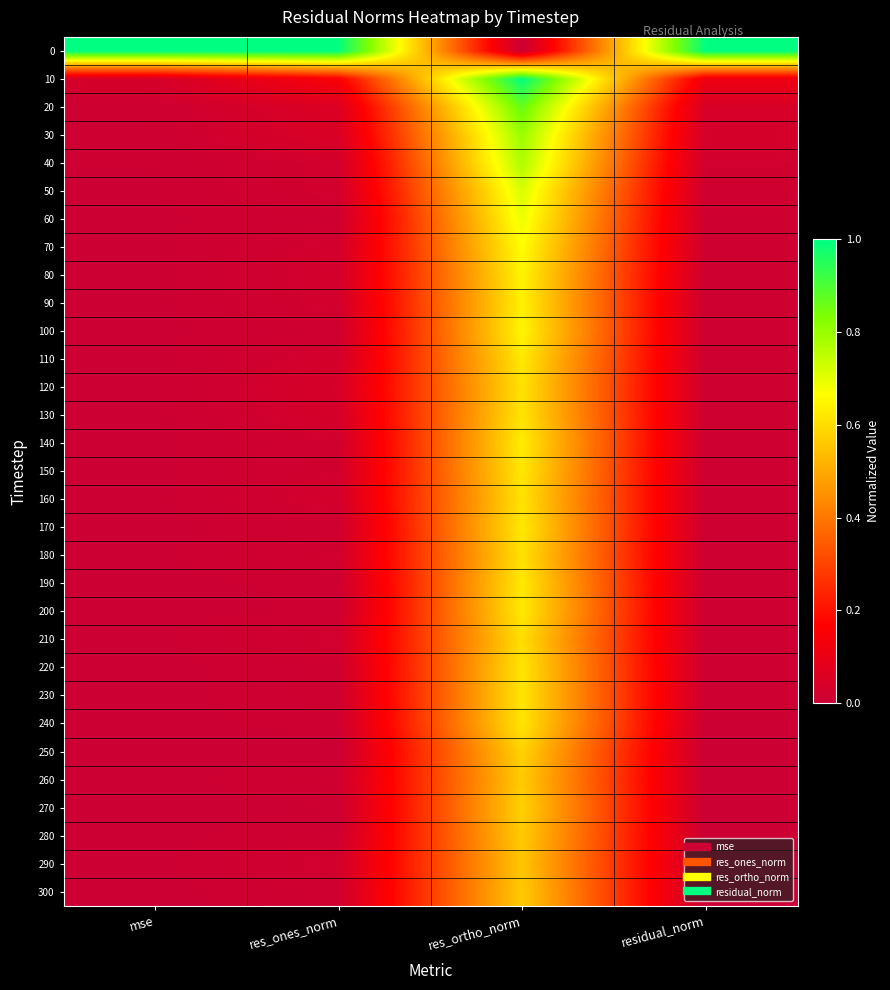

Reading left to right, what are all the values shown in this chart?

0: mse=1.0	res_ones_norm=1.0	res_ortho_norm=0.0	residual_norm=1.0
10: mse=0.0	res_ones_norm=0.2	res_ortho_norm=1.0	residual_norm=0.1
20: mse=0.0	res_ones_norm=0.1	res_ortho_norm=0.9	residual_norm=0.0
30: mse=0.0	res_ones_norm=0.0	res_ortho_norm=0.8	residual_norm=0.0
40: mse=0.0	res_ones_norm=0.0	res_ortho_norm=0.8	residual_norm=0.0
50: mse=0.0	res_ones_norm=0.0	res_ortho_norm=0.7	residual_norm=0.0
60: mse=0.0	res_ones_norm=0.0	res_ortho_norm=0.7	residual_norm=0.0
70: mse=0.0	res_ones_norm=0.0	res_ortho_norm=0.7	residual_norm=0.0
80: mse=0.0	res_ones_norm=0.0	res_ortho_norm=0.6	residual_norm=0.0
90: mse=0.0	res_ones_norm=0.0	res_ortho_norm=0.6	residual_norm=0.0
100: mse=0.0	res_ones_norm=0.0	res_ortho_norm=0.6	residual_norm=0.0
110: mse=0.0	res_ones_norm=0.0	res_ortho_norm=0.6	residual_norm=0.0
120: mse=0.0	res_ones_norm=0.0	res_ortho_norm=0.6	residual_norm=0.0
130: mse=0.0	res_ones_norm=0.0	res_ortho_norm=0.6	residual_norm=0.0
140: mse=0.0	res_ones_norm=0.0	res_ortho_norm=0.6	residual_norm=0.0
150: mse=0.0	res_ones_norm=0.0	res_ortho_norm=0.6	residual_norm=0.0
160: mse=0.0	res_ones_norm=0.0	res_ortho_norm=0.6	residual_norm=0.0
170: mse=0.0	res_ones_norm=0.0	res_ortho_norm=0.6	residual_norm=0.0
180: mse=0.0	res_ones_norm=0.0	res_ortho_norm=0.6	residual_norm=0.0
190: mse=0.0	res_ones_norm=0.0	res_ortho_norm=0.6	residual_norm=0.0
200: mse=0.0	res_ones_norm=0.0	res_ortho_norm=0.6	residual_norm=0.0
210: mse=0.0	res_ones_norm=0.0	res_ortho_norm=0.6	residual_norm=0.0
220: mse=0.0	res_ones_norm=0.0	res_ortho_norm=0.6	residual_norm=0.0
230: mse=0.0	res_ones_norm=0.0	res_ortho_norm=0.6	residual_norm=0.0
240: mse=0.0	res_ones_norm=0.0	res_ortho_norm=0.6	residual_norm=0.0
250: mse=0.0	res_ones_norm=0.0	res_ortho_norm=0.6	residual_norm=0.0
260: mse=0.0	res_ones_norm=0.0	res_ortho_norm=0.6	residual_norm=0.0
270: mse=0.0	res_ones_norm=0.0	res_ortho_norm=0.6	residual_norm=0.0
280: mse=0.0	res_ones_norm=0.0	res_ortho_norm=0.6	residual_norm=0.0
290: mse=0.0	res_ones_norm=0.0	res_ortho_norm=0.6	residual_norm=0.0
300: mse=0.0	res_ones_norm=0.0	res_ortho_norm=0.6	residual_norm=0.0